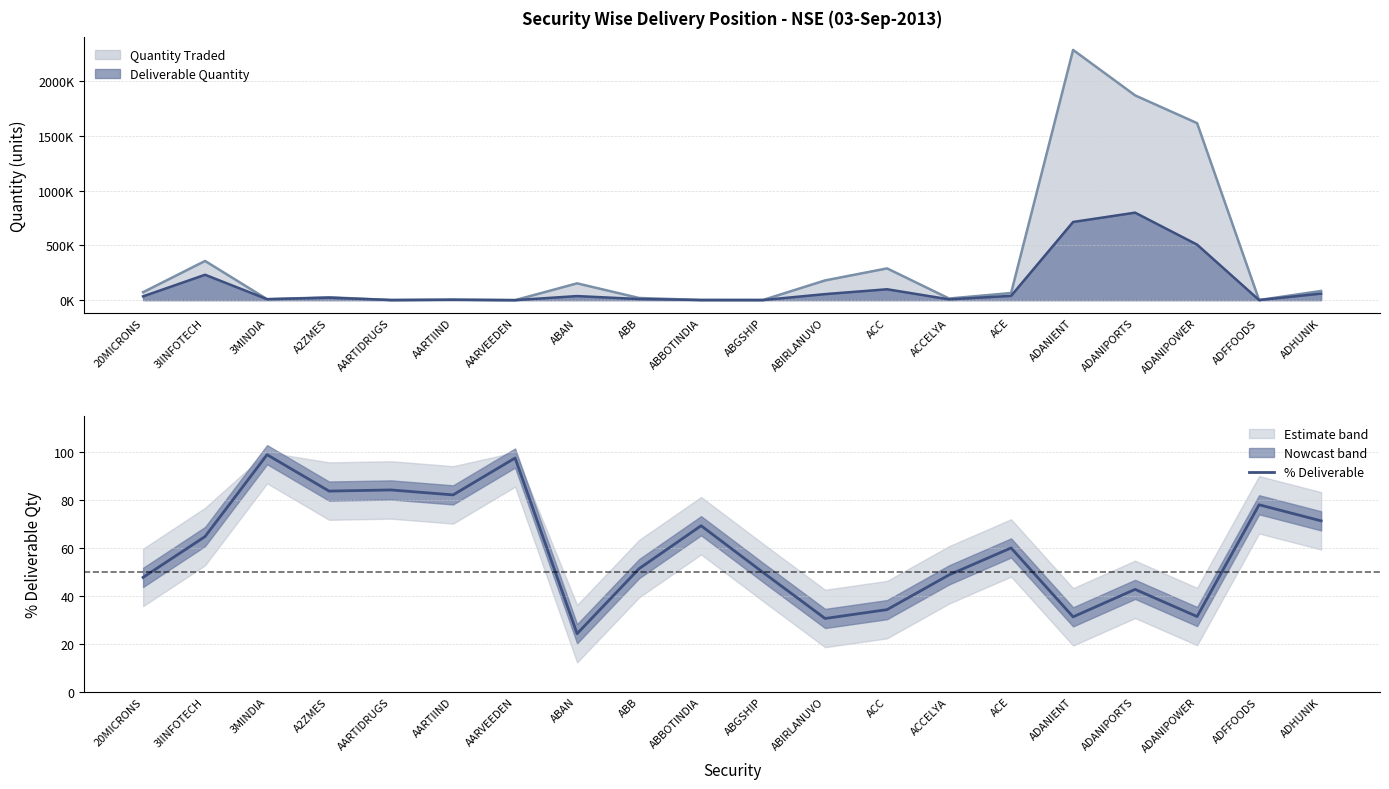

Reading left to right, what are all the values shown in this chart?

47.7	64.8	99.0	83.8	84.3	82.2	97.6	24.2	51.4	69.3	49.8	30.6	34.3	48.8	60.0	31.2	42.7	31.4	78.1	71.3